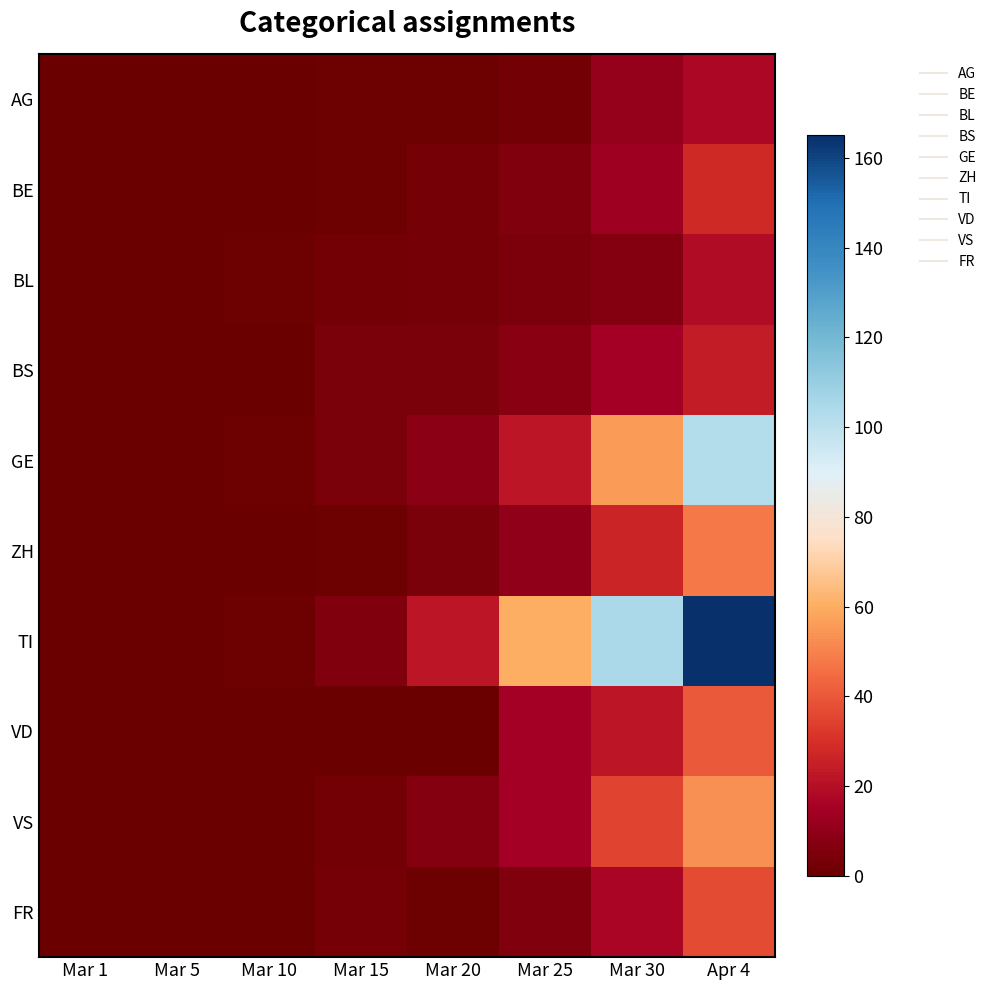

Which has a higher value, Mar 5 or Mar 30?

Mar 30